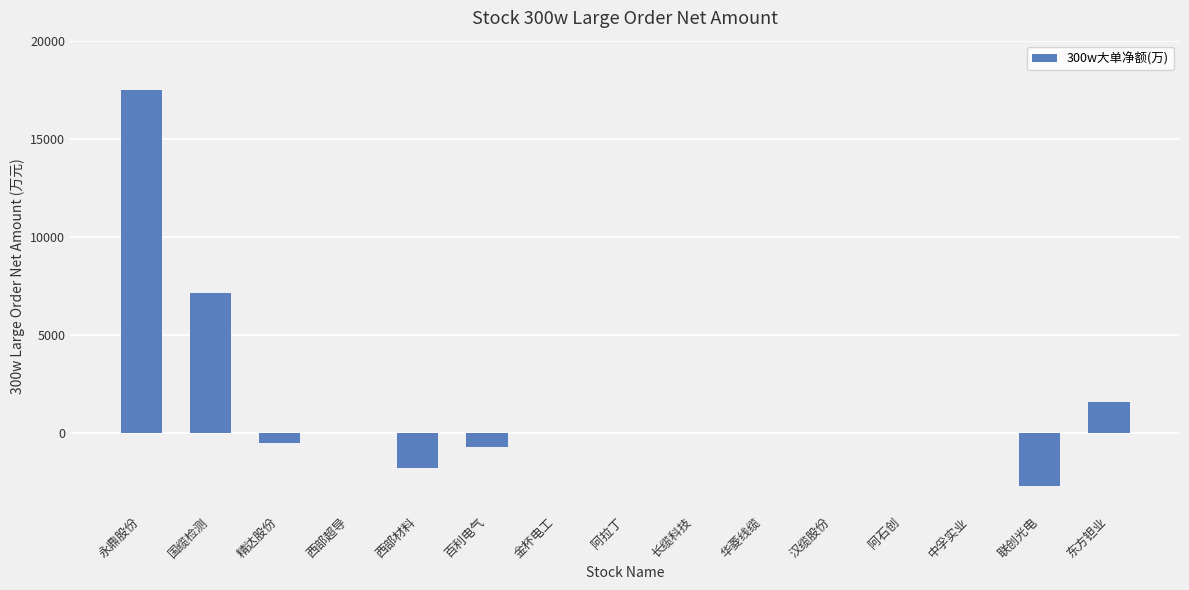

Are the bars horizontal?

No